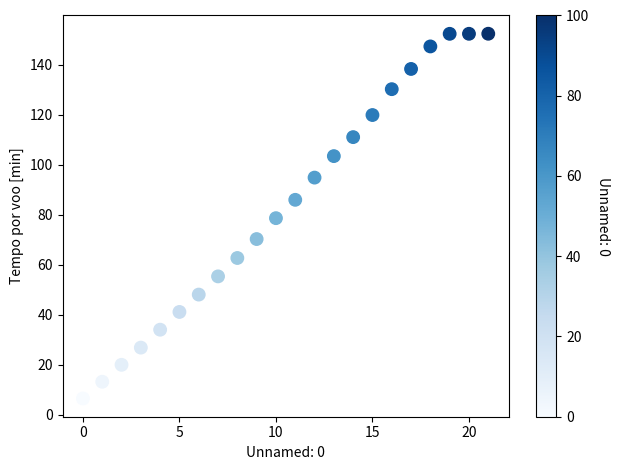

What is the range of Y values (max minus min)?

146.0